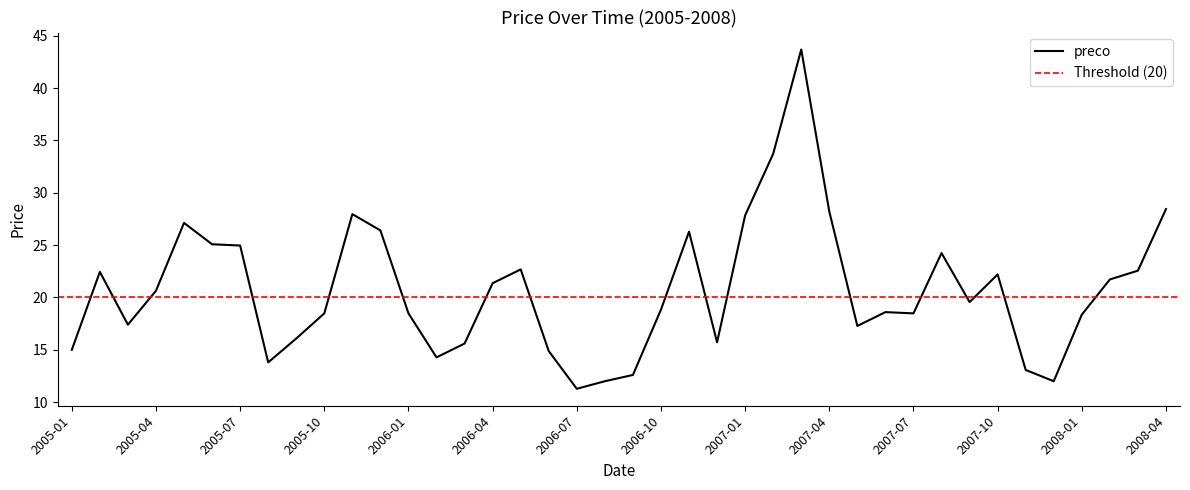

Which category has the lowest value across all series?

2006-07